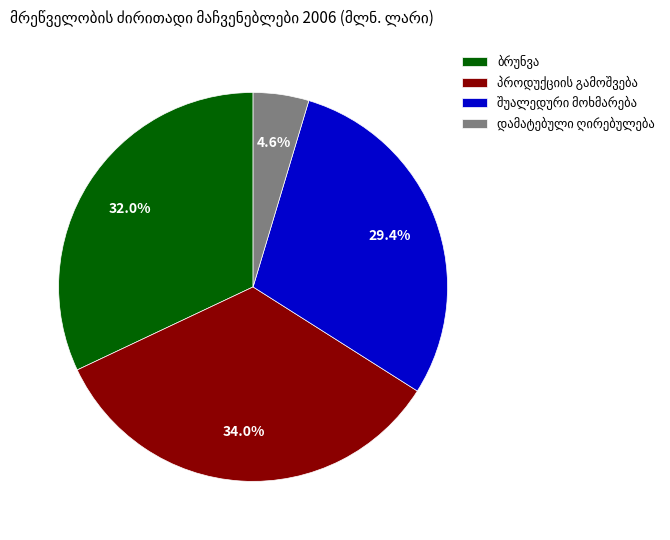

Is there a majority slice in this chart?

No